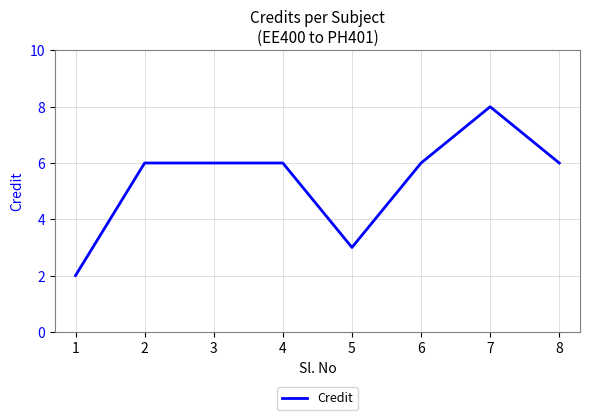

At which category does the chart reach its peak across all series?

7